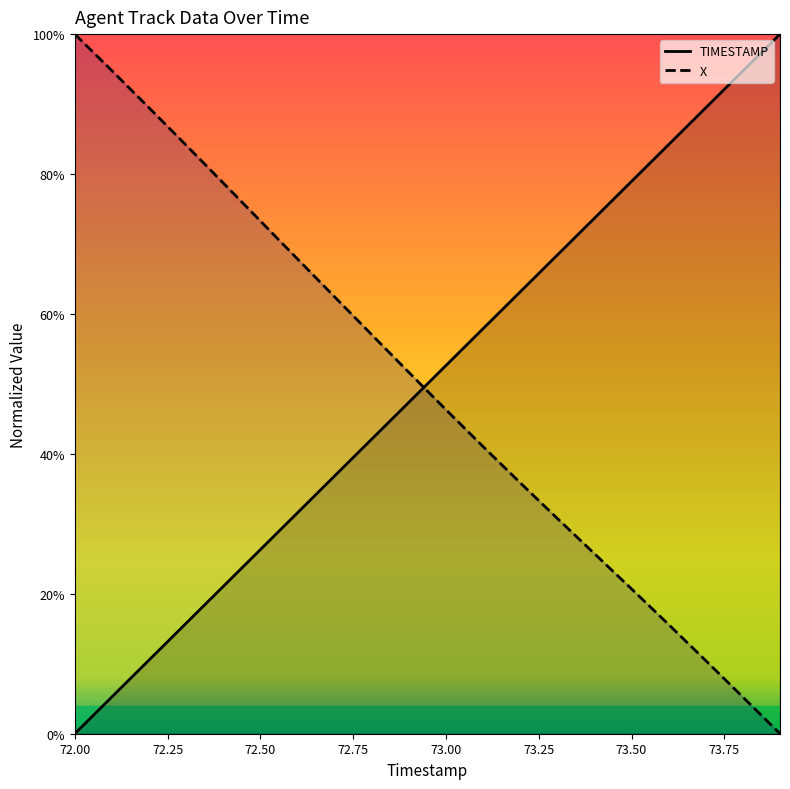

Is it true that X equals 0.4 at 73.1?

True